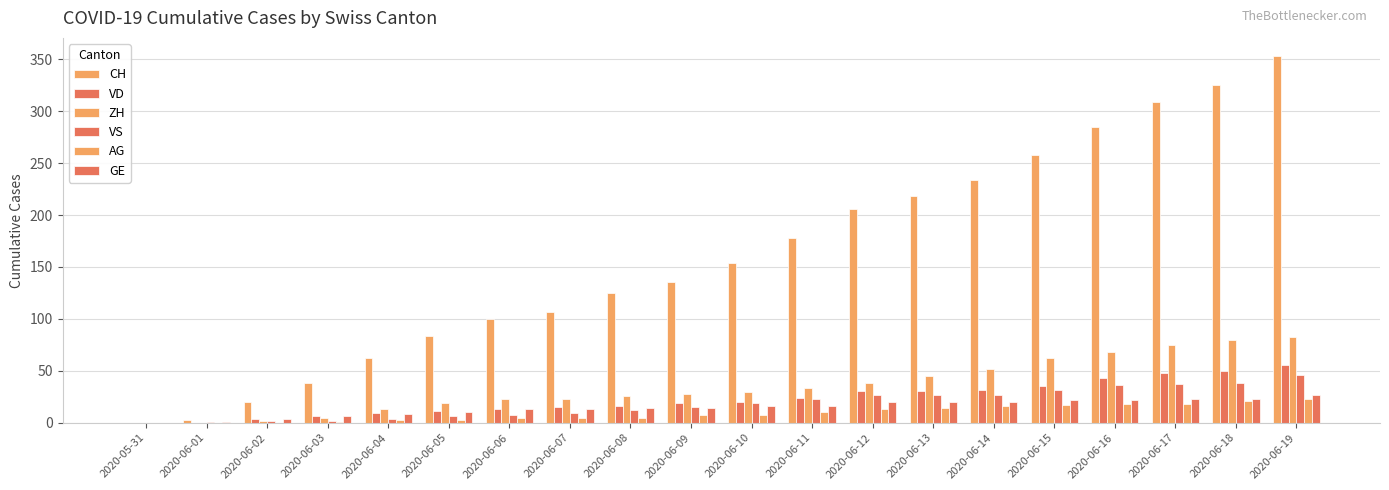

How many distinct data groups are displayed?

6